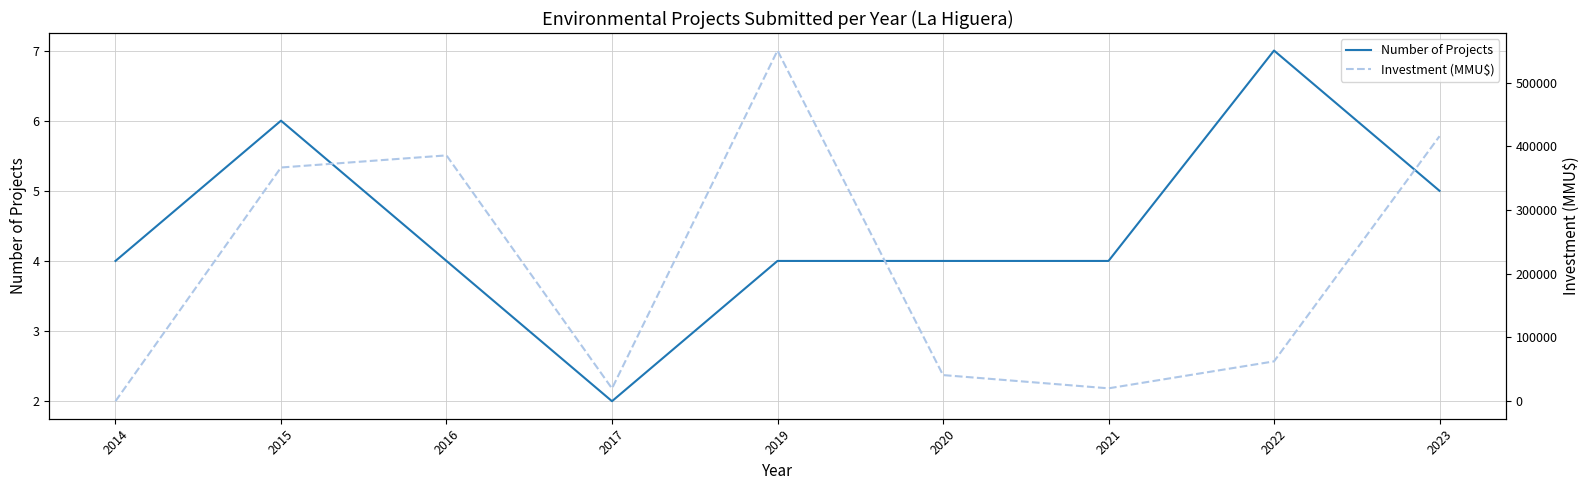

At which label does Investment (MMU$) first exceed 62501?

2015